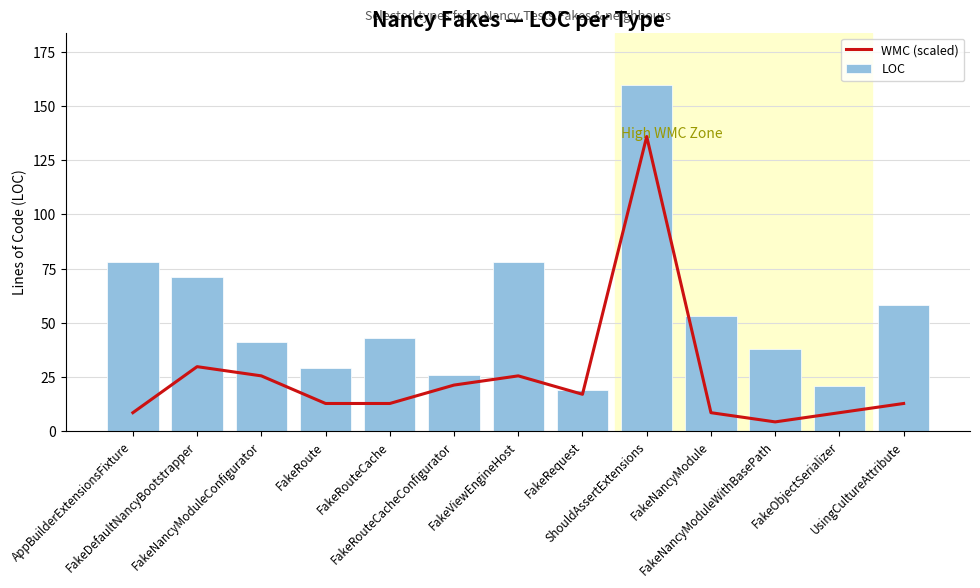

How many data points in LOC are less than 43?

6